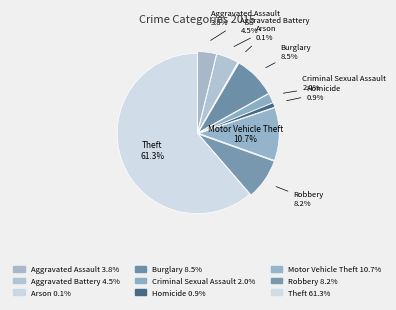

Rank the categories by value from highest to lowest.

Theft, Motor Vehicle Theft, Burglary, Robbery, Aggravated Battery, Aggravated Assault, Criminal Sexual Assault, Homicide, Arson